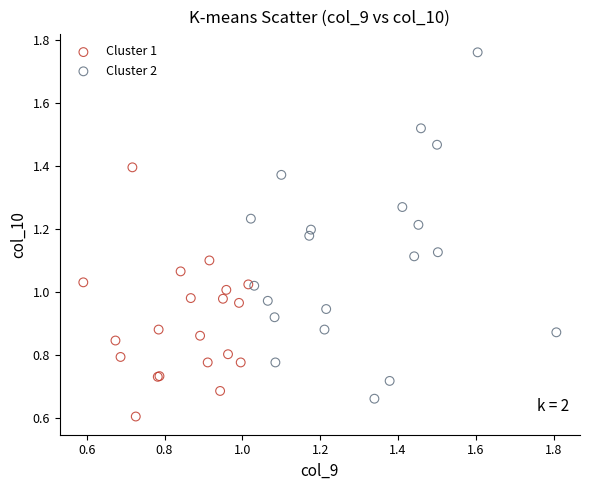

Which series reaches the minimum Y coordinate?

Cluster 1